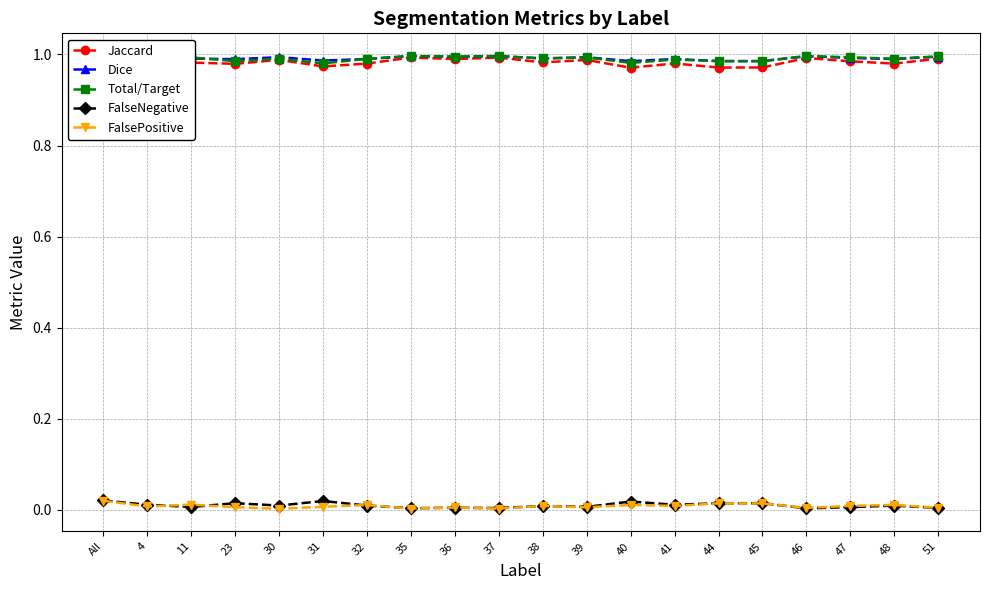

How many lines are shown in the chart?

5